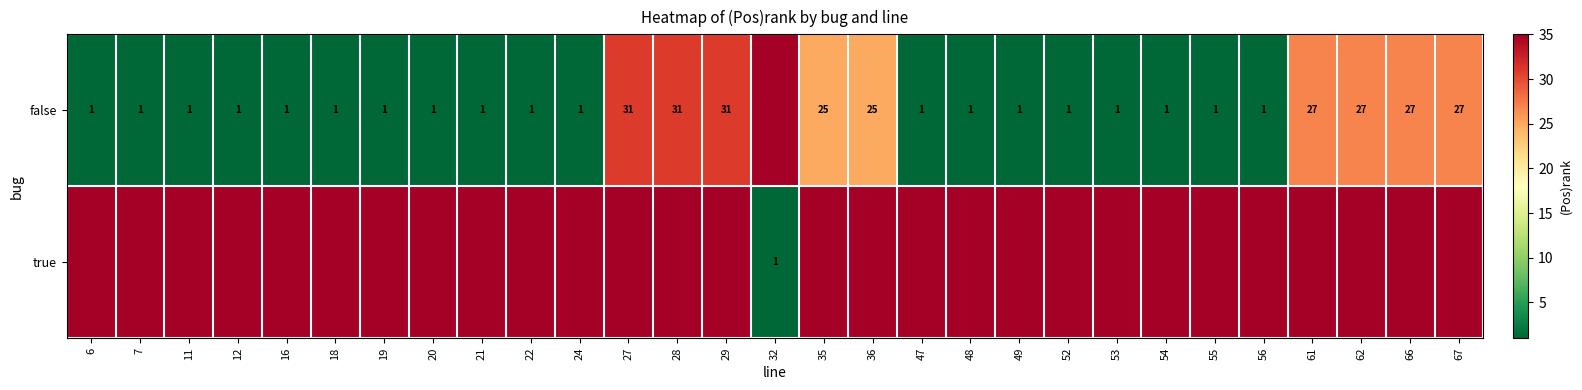

True or false: false has a value of 2 at 22.

False